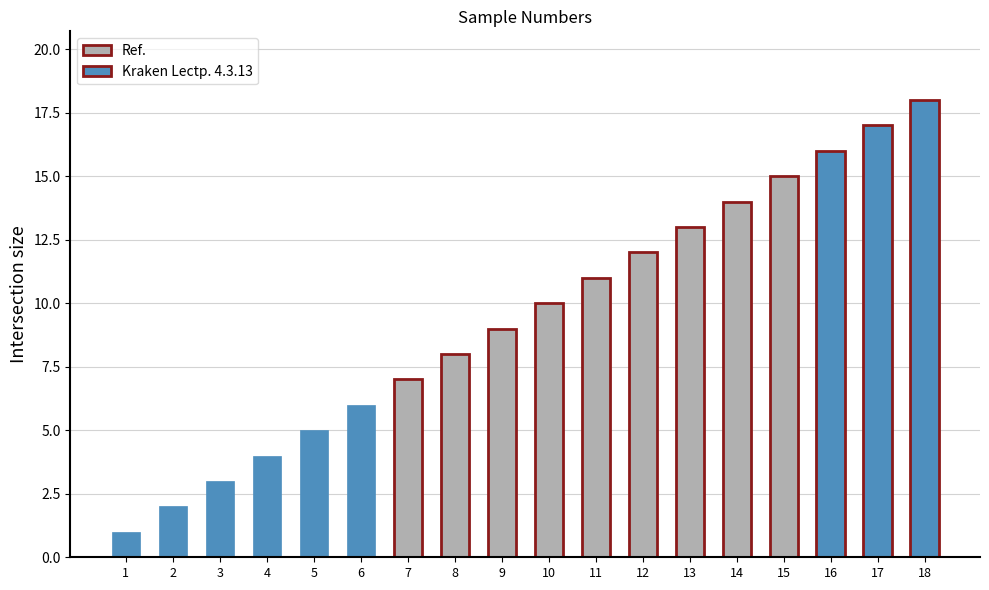

How many series are shown in this chart?

1